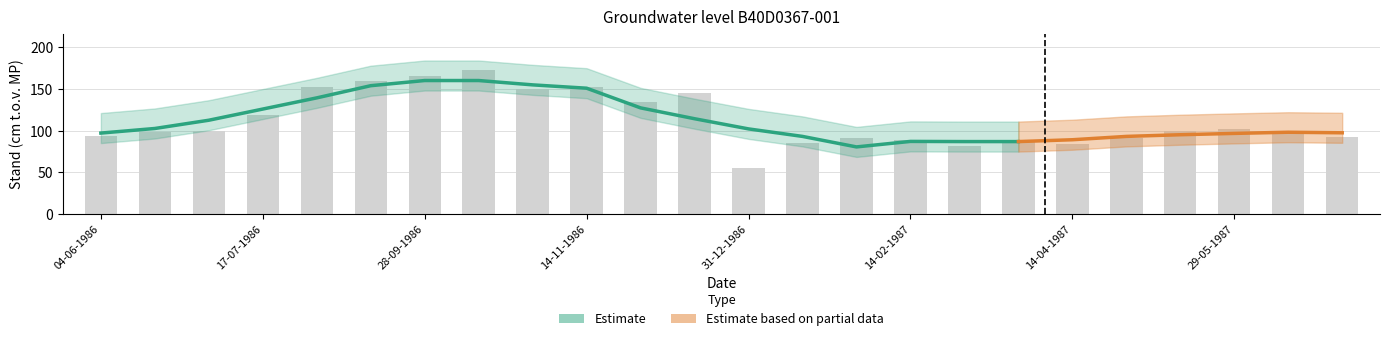

Where does the data first go above 100?

17-07-1986